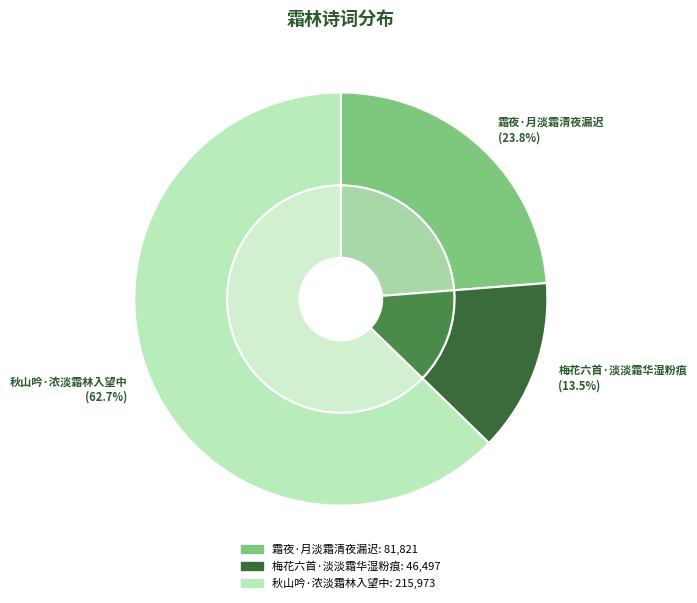

Which slice is the largest?

秋山吟·浓淡霜林入望中